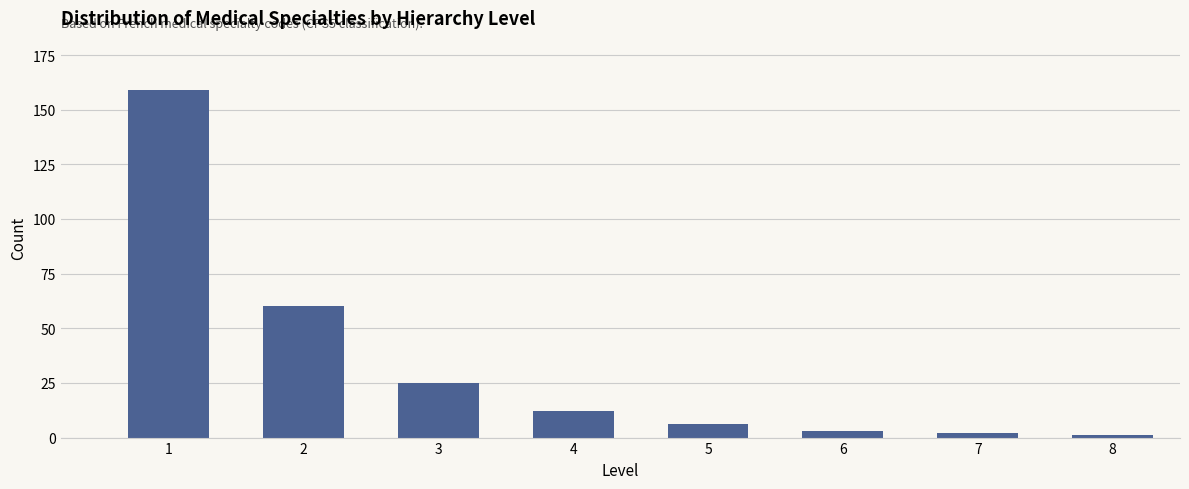

Reading left to right, transcribe all the data shown in this chart.

1=159	2=60	3=25	4=12	5=6	6=3	7=2	8=1